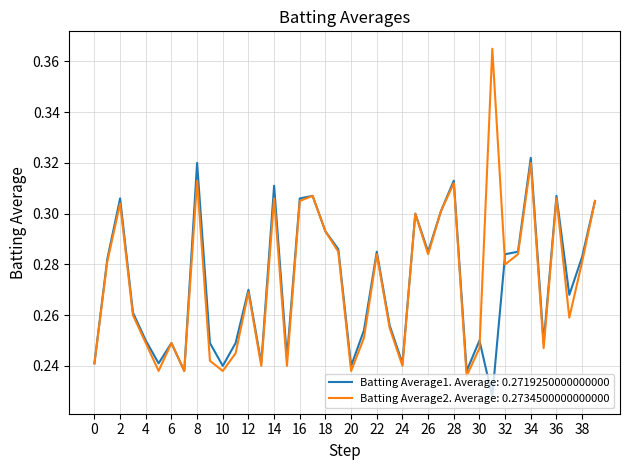

List the series in order of their peak value, lowest first.

Batting Average1. Average: 0.2719250000000000, Batting Average2. Average: 0.2734500000000000